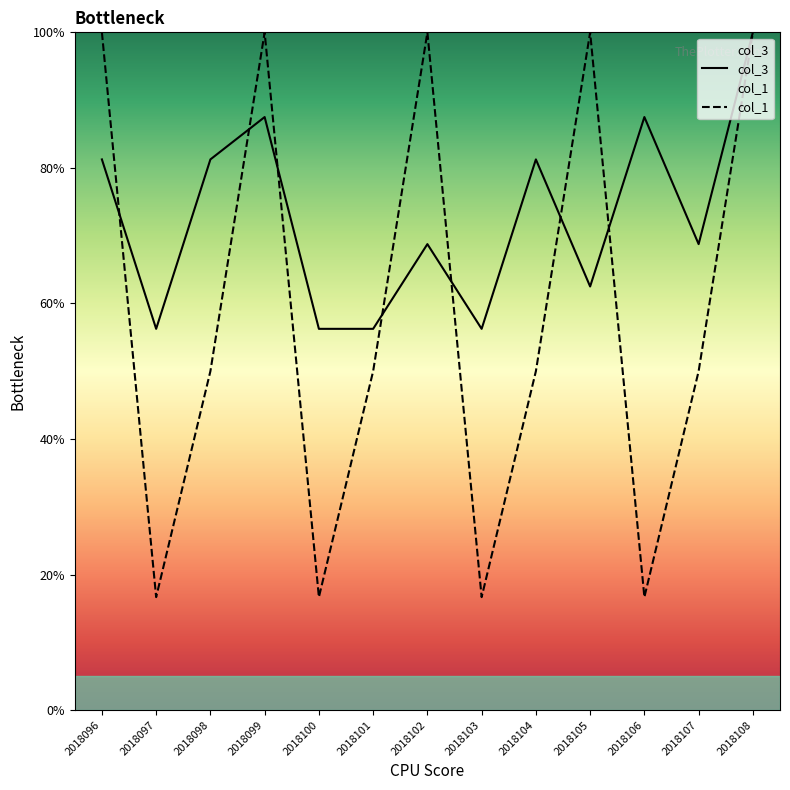

Which series has the largest total across all categories?

col_3